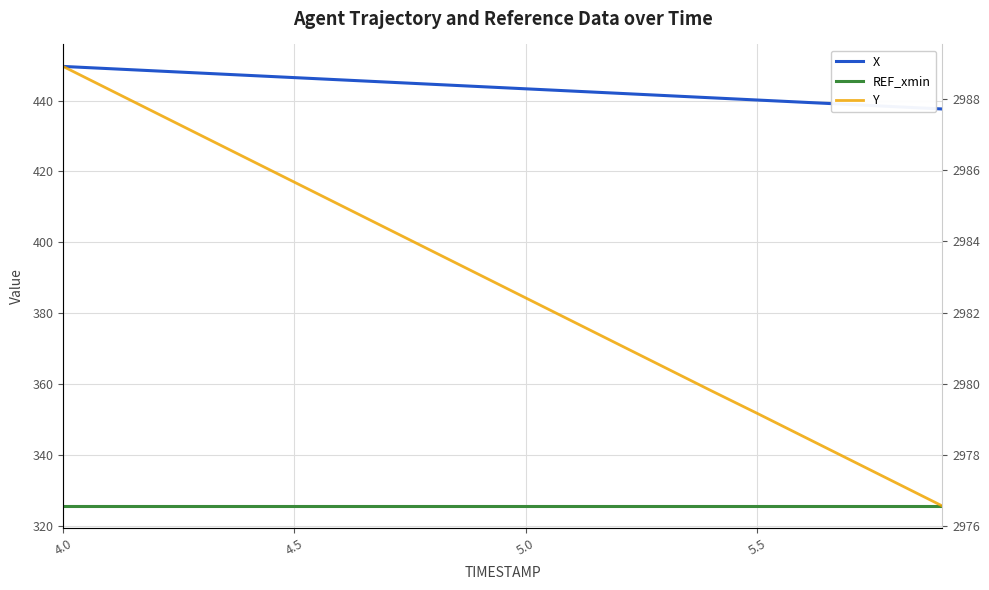

Which series has the largest range (max minus min)?

Y